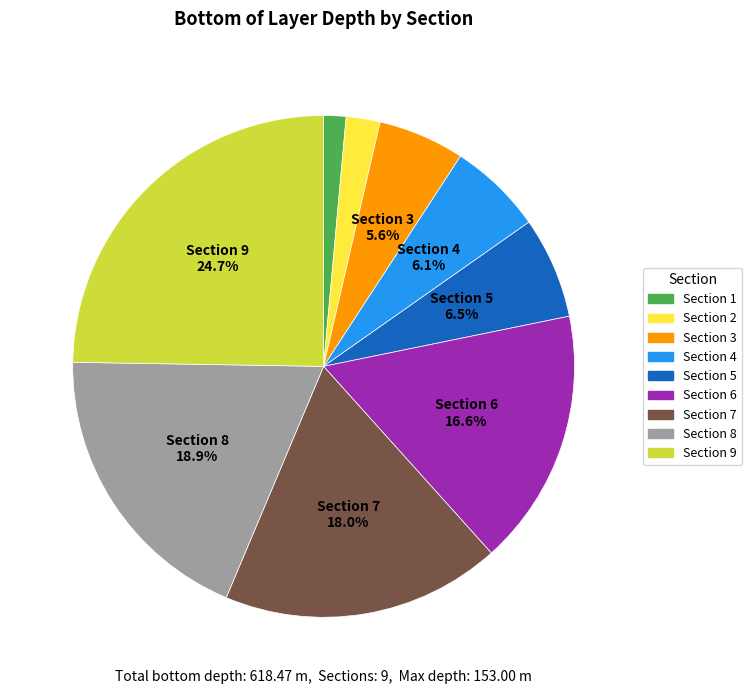

Is there any slice that represents more than half of the pie?

No